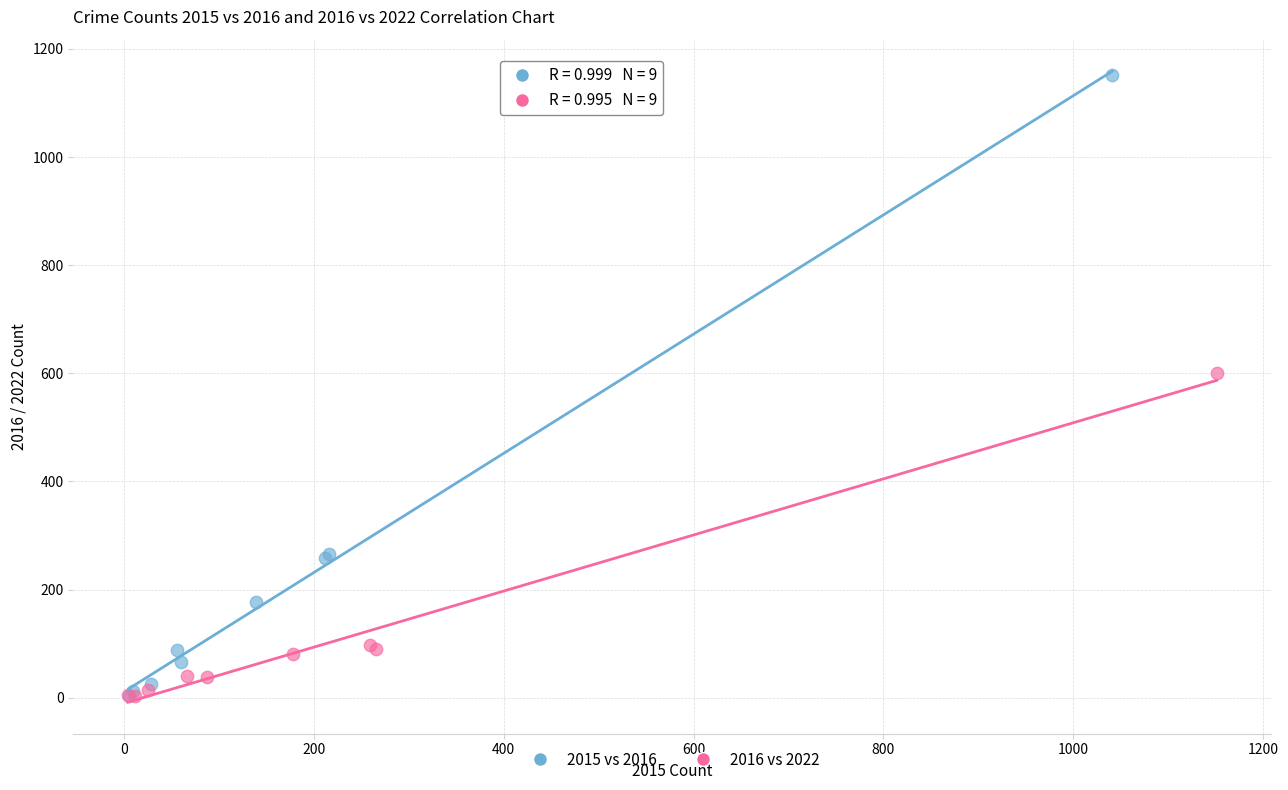

Which series has the widest spread of Y values?

2015 vs 2016